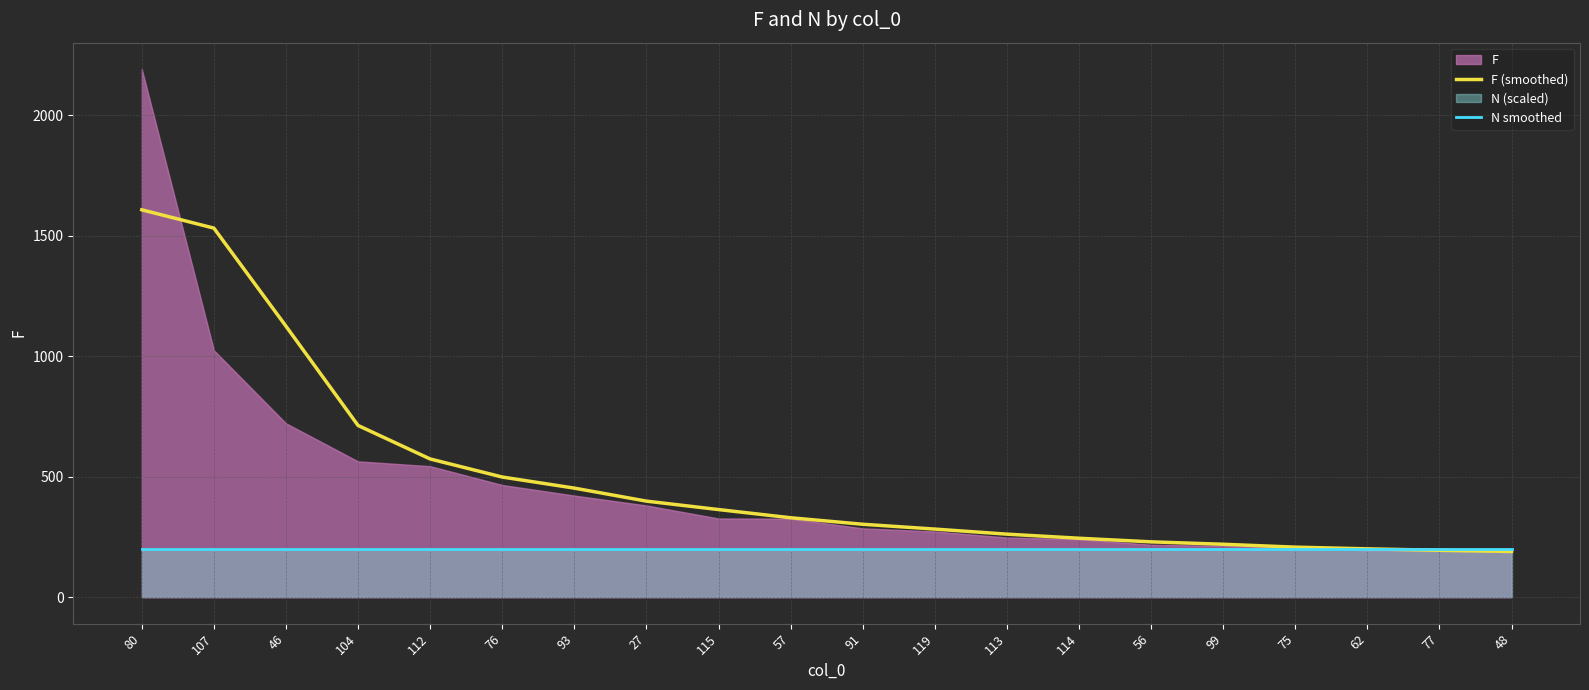

What is the minimum value for F (smoothed)?

190